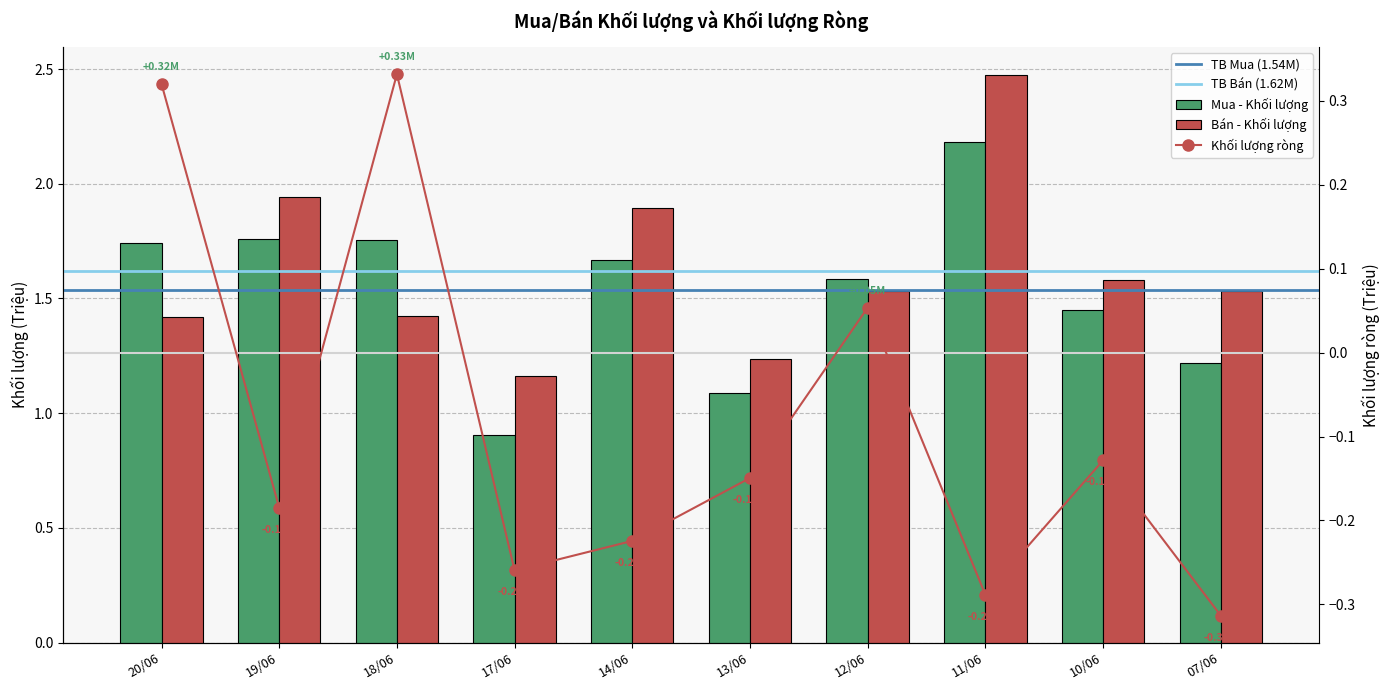

Reading left to right, transcribe all the data shown in this chart.

Mua - Khối lượng: 1.7	1.8	1.8	0.9	1.7	1.1	1.6	2.2	1.4	1.2
Bán - Khối lượng: 1.4	1.9	1.4	1.2	1.9	1.2	1.5	2.5	1.6	1.5